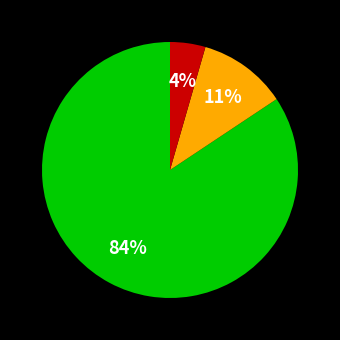

Does any single category account for the majority?

Yes